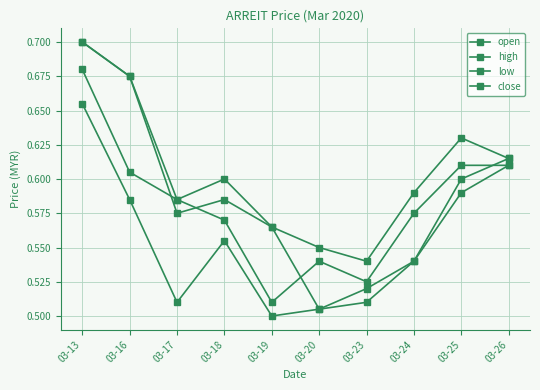

What is the difference between the maximum and minimum values in the close series?

0.2